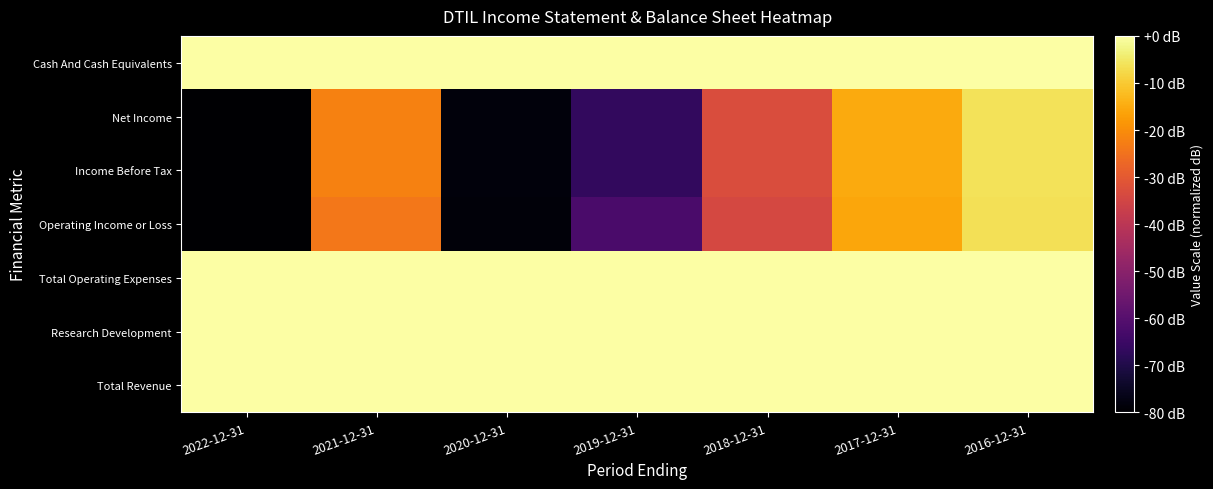

At which category is the sum across all series the highest?

2016-12-31